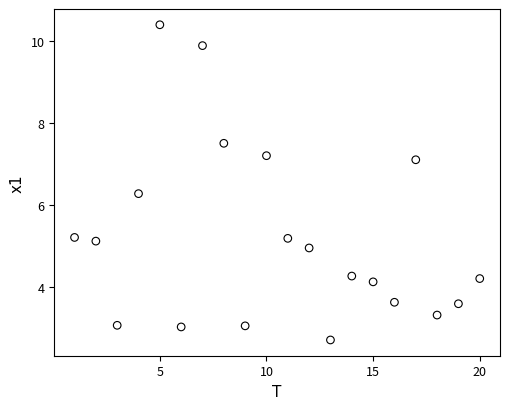

What is the range of Y values (max minus min)?

7.7